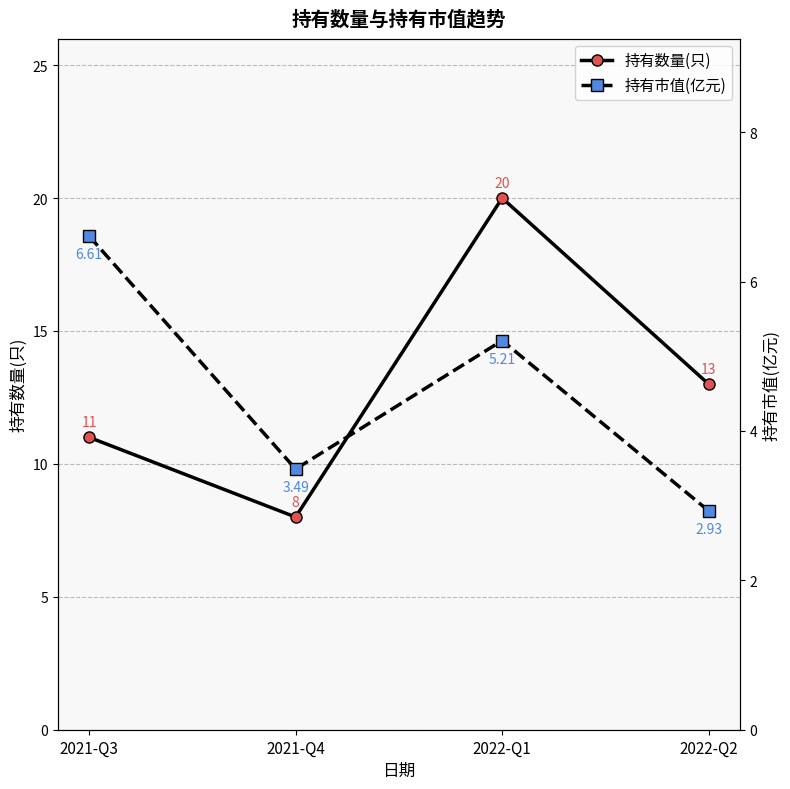

True or false: 持有市值(亿元) and 持有数量(只) intersect in this chart.

False